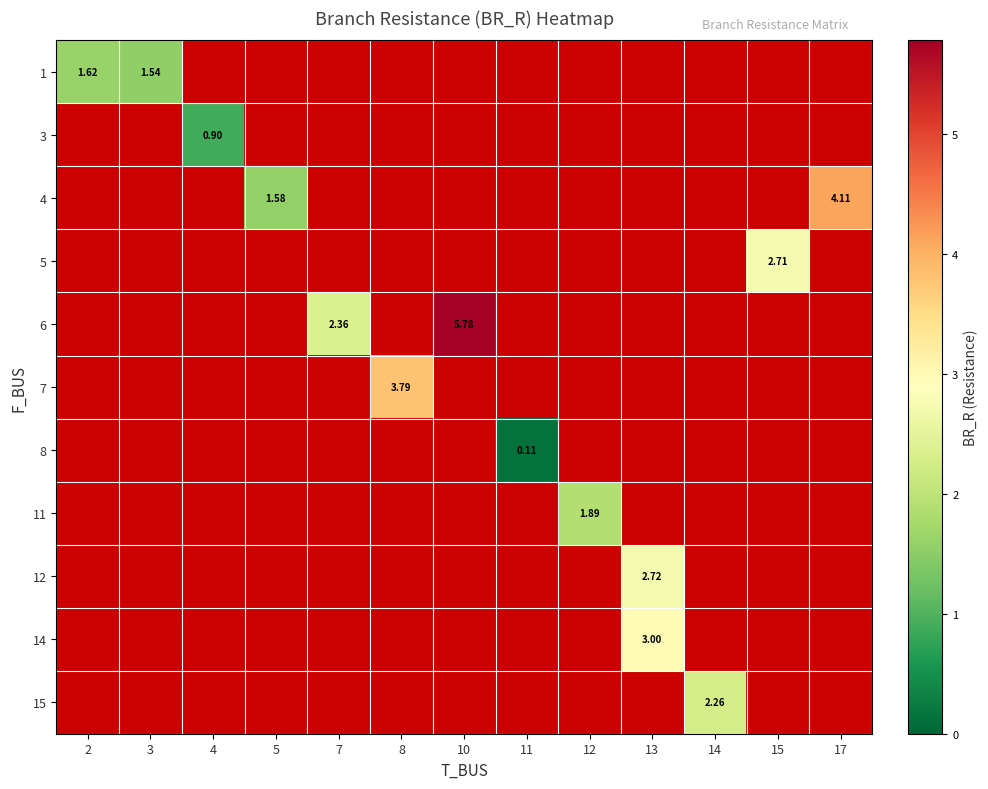

Count the number of data series in this chart.

11